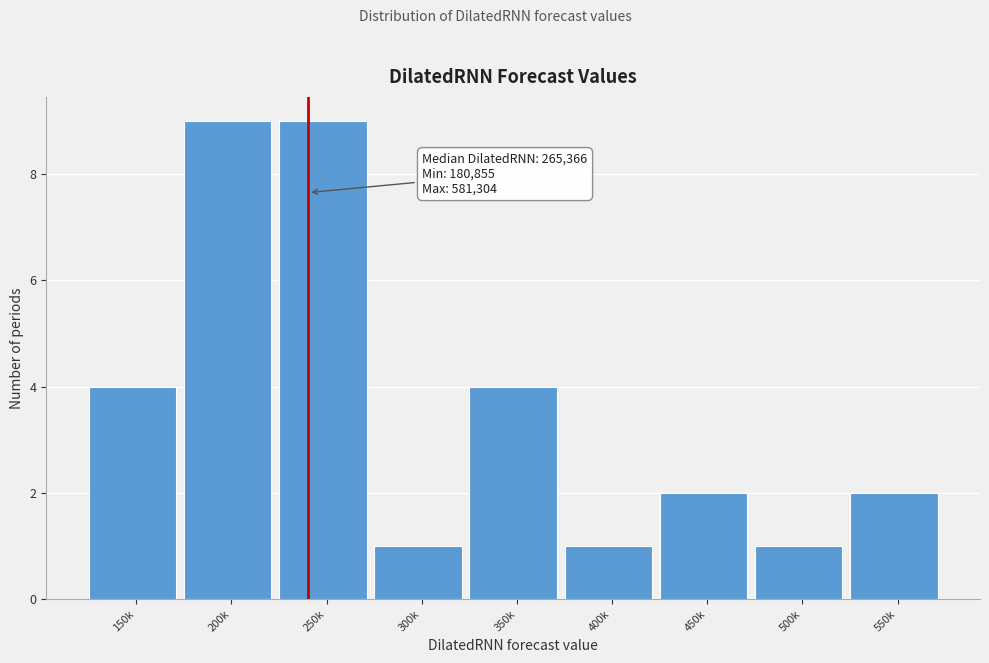

Reading right to left, what are all the values shown in this chart?

550k=2	500k=1	450k=2	400k=1	350k=4	300k=1	250k=9	200k=9	150k=4